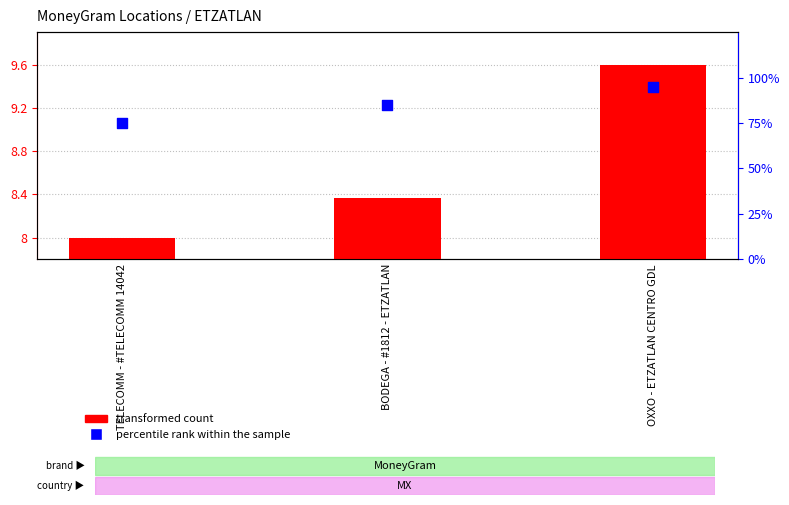

At how many categories does at least one series exceed 11?

3